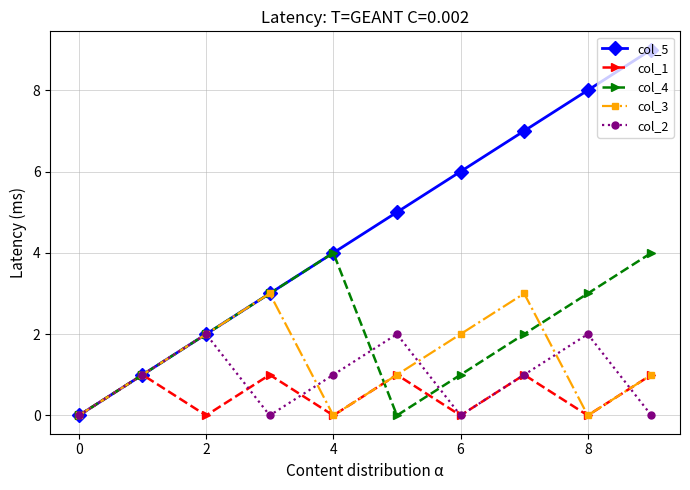

List the series in order of their peak value, highest first.

col_5, col_4, col_3, col_2, col_1